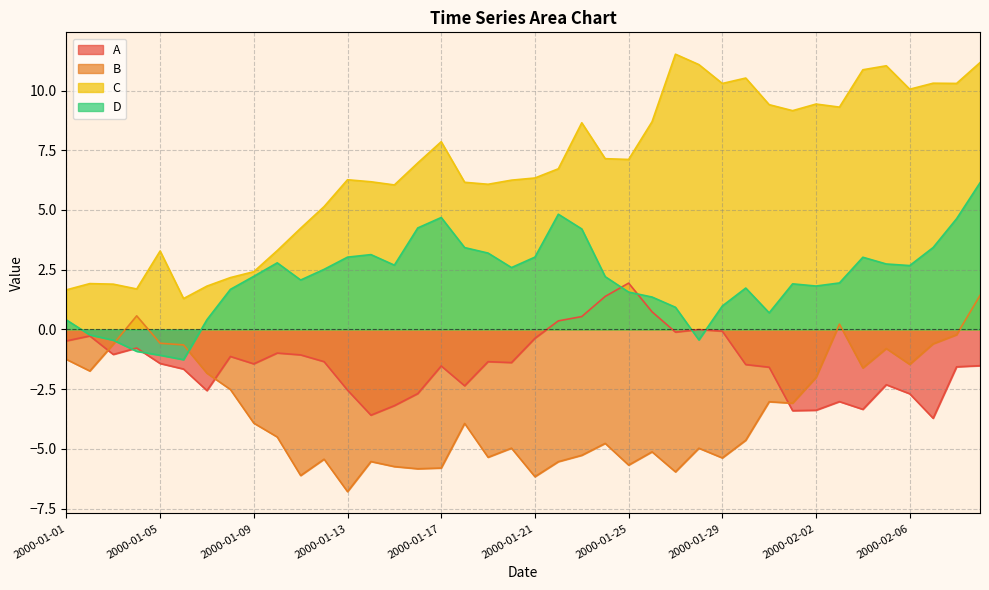

Where is the first local minimum for B?

2000-01-02